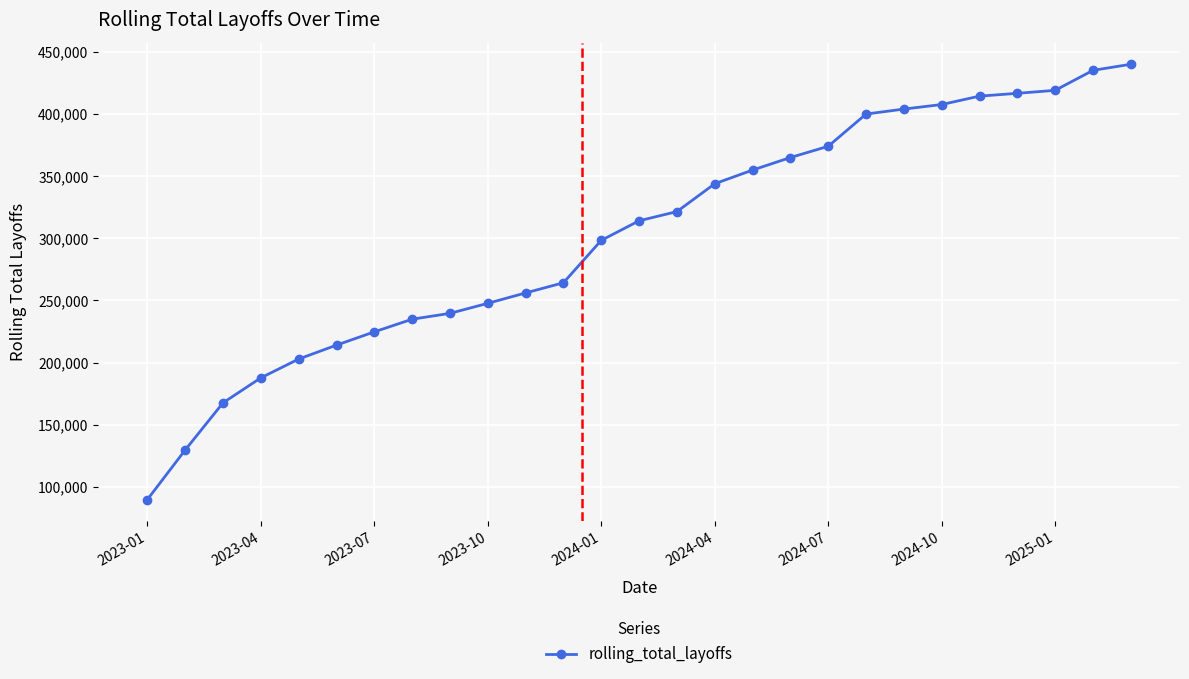

Reading left to right, extract all data points from this chart.

89709	129611	167574	187674	202801	214007	224697	234875	239582	247658	256031	264220	298357	314086	321489	343912	354923	365006	374057	400001	404010	407669	414424	416692	419095	435179	440074